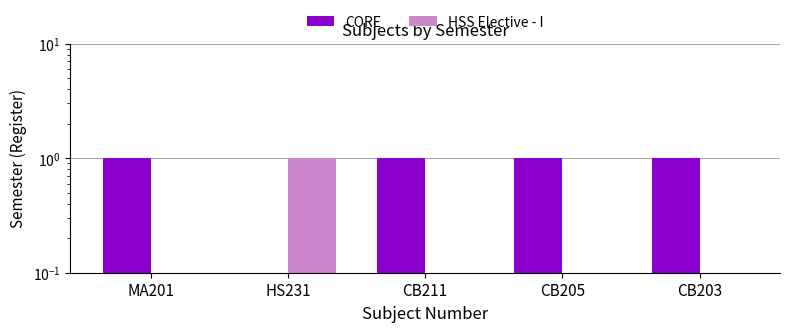

What position from the left is CB203?

5